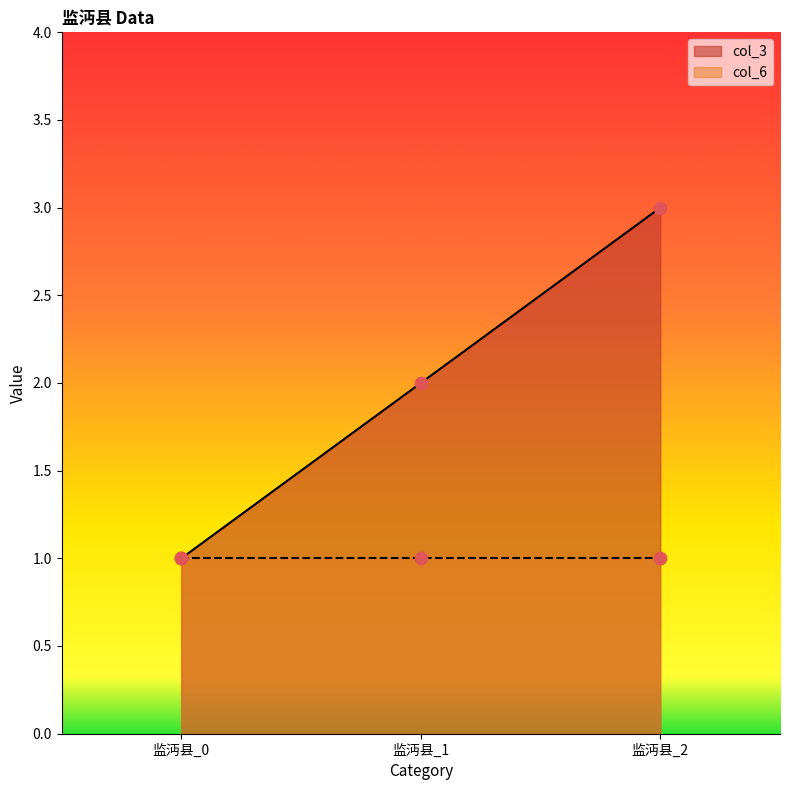

What is the ratio of the value at 监沔县_1 to the value at 监沔县_2?

0.7